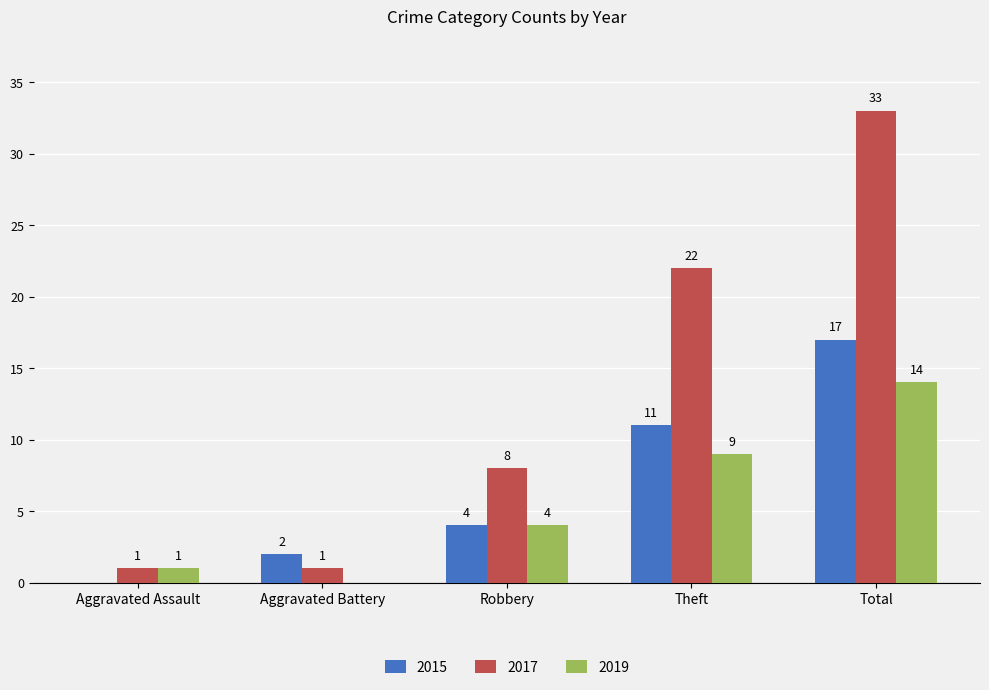

The value of 2019 at Theft is 9. True or false?

True